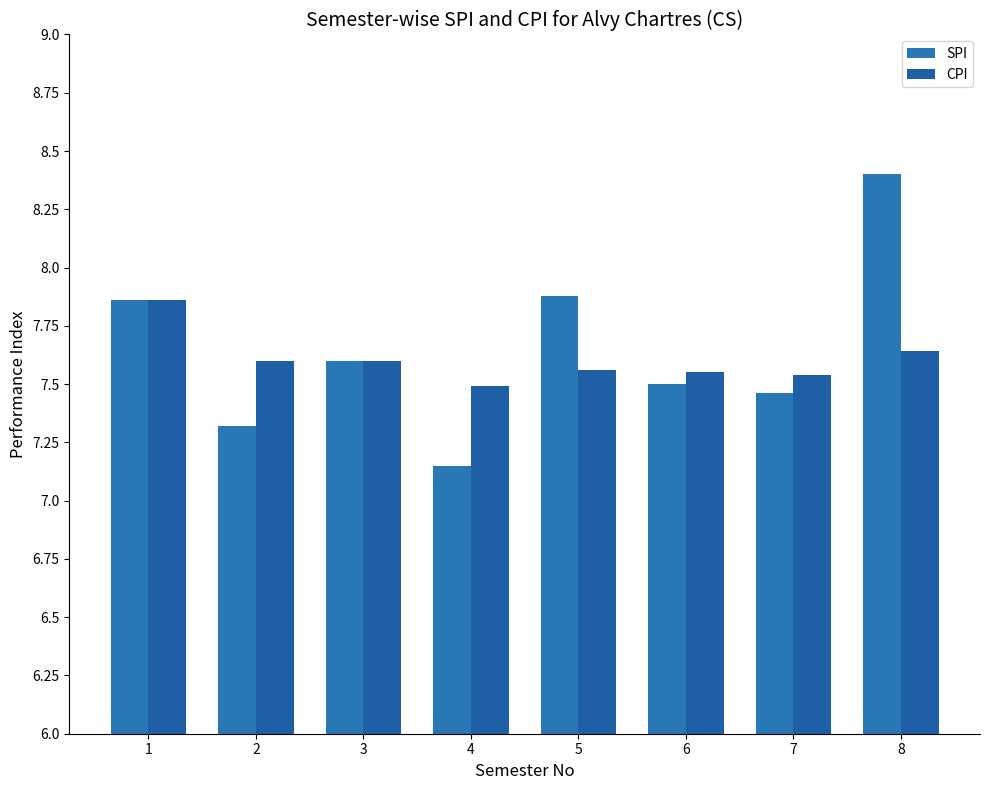

The CPI series shows 7.5 at 7. True or false?

True